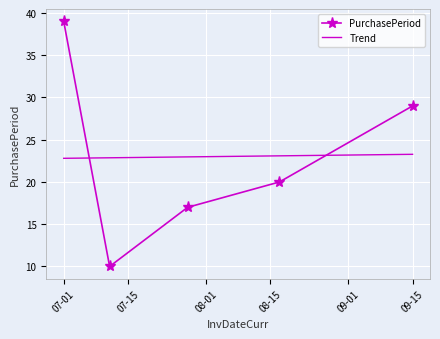

What is the average value?

23